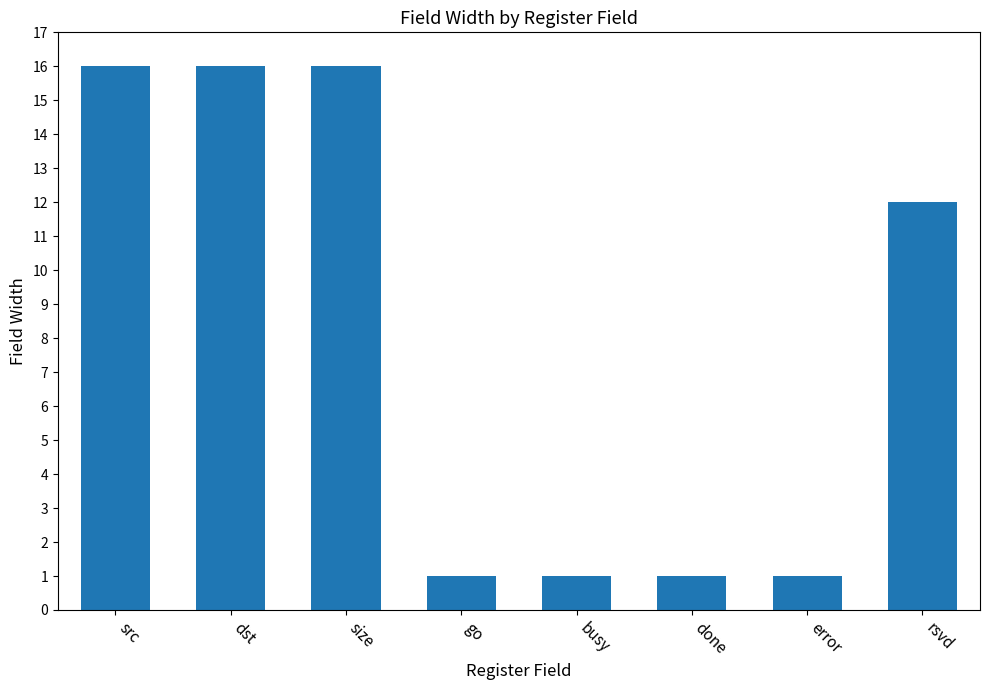

What is the value of the 5th bar from the left?

1